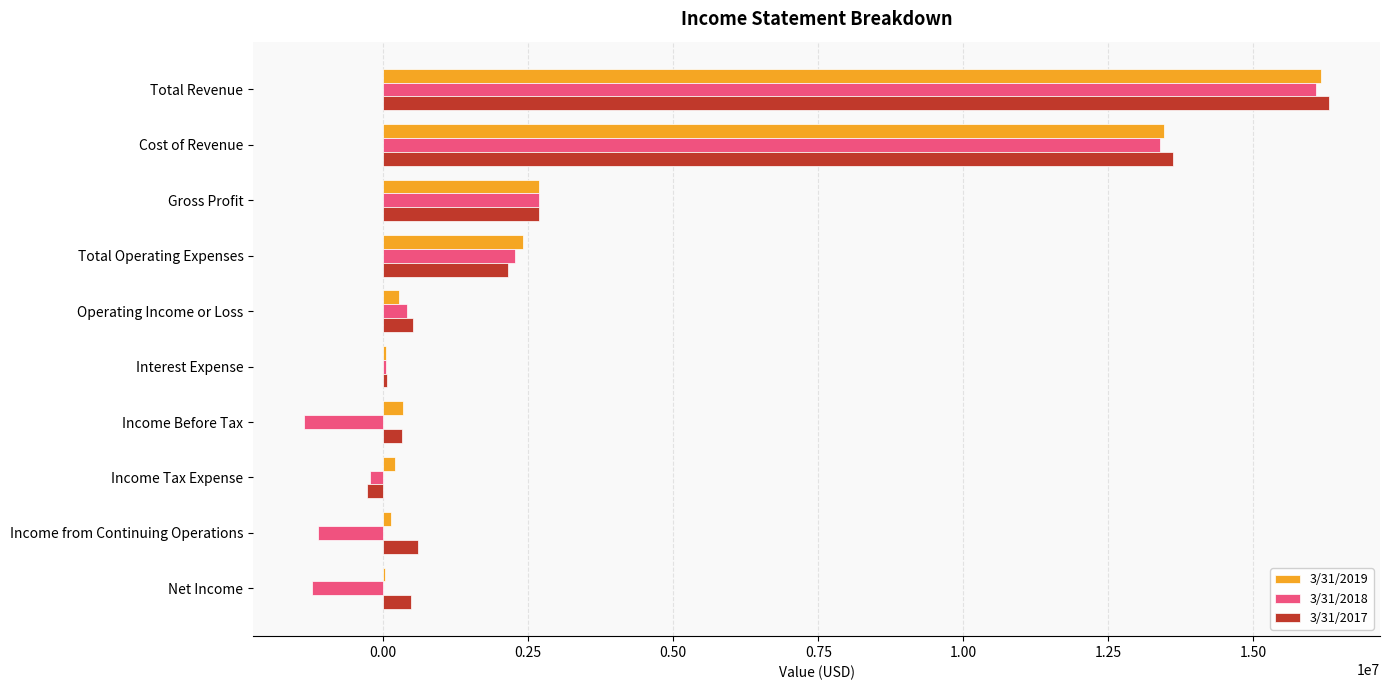

Is the value of 3/31/2017 at Total Operating Expenses greater than the value of 3/31/2018 at Gross Profit?

No